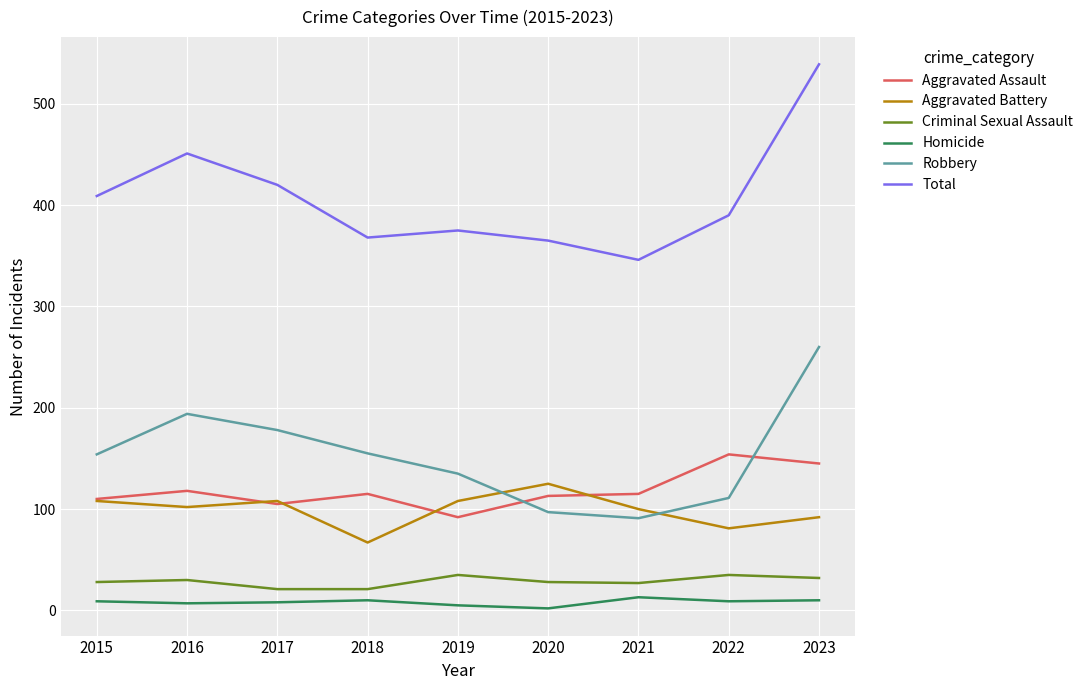

True or false: Aggravated Assault has a value of 37 at 2016.

False